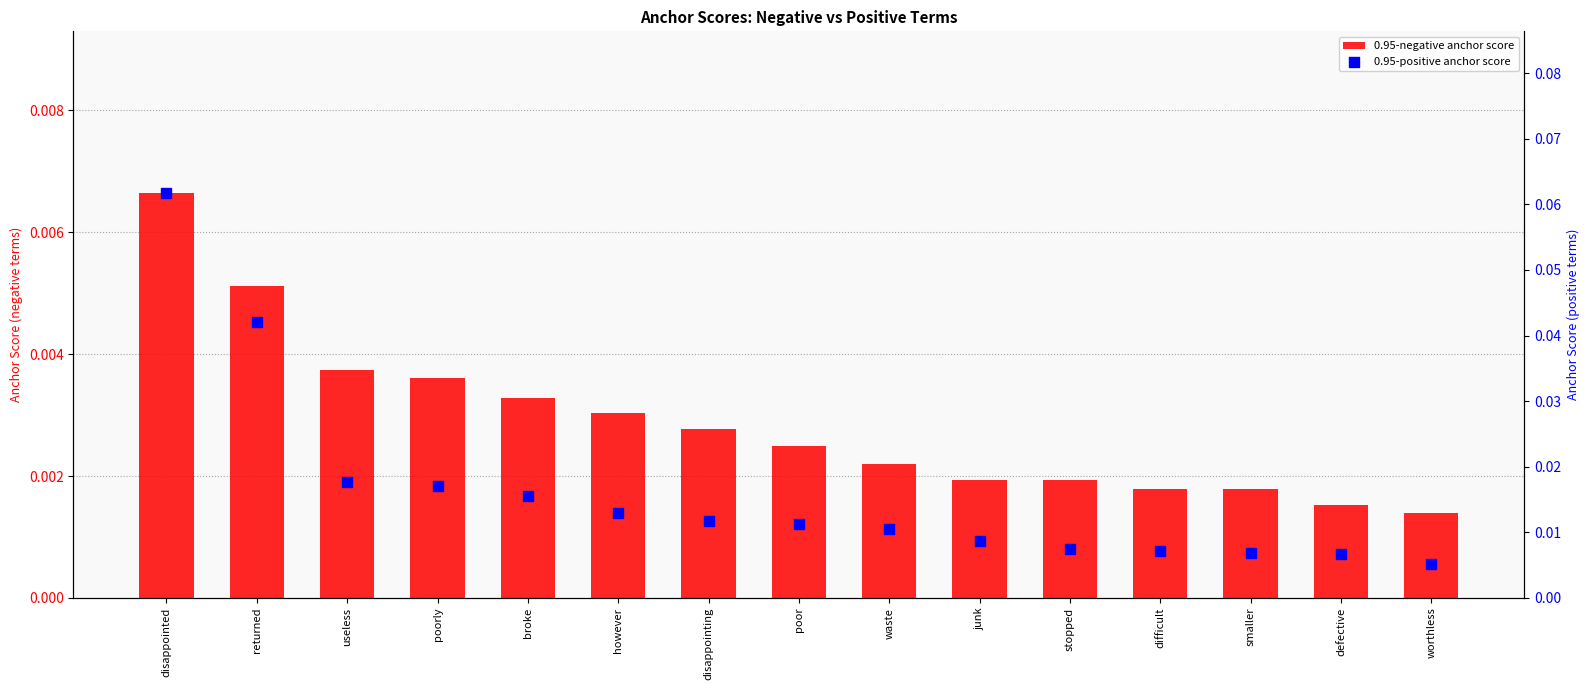

At which category is the sum across all series the highest?

disappointed